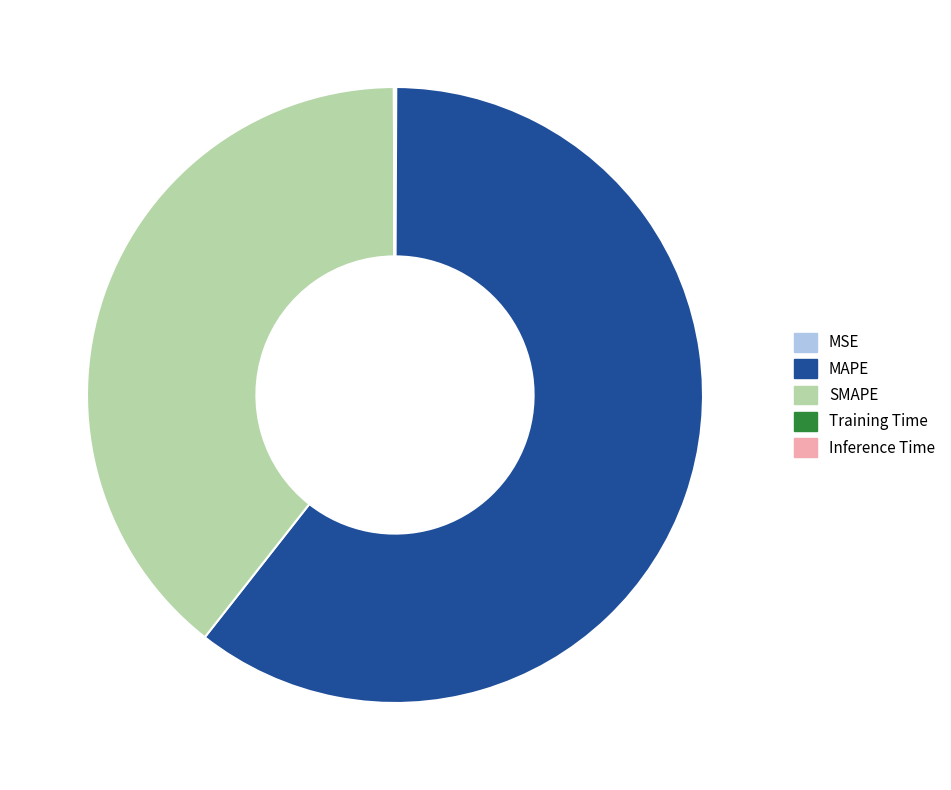

Does any single category account for the majority?

Yes